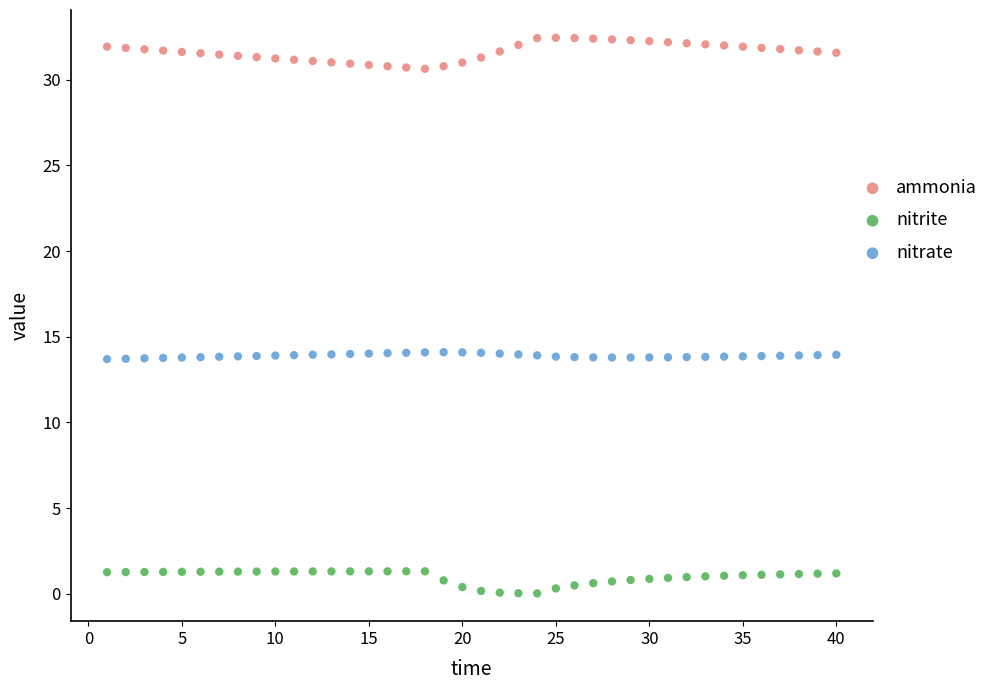

Across all data points, what is the range of X values (max minus min)?

39.0